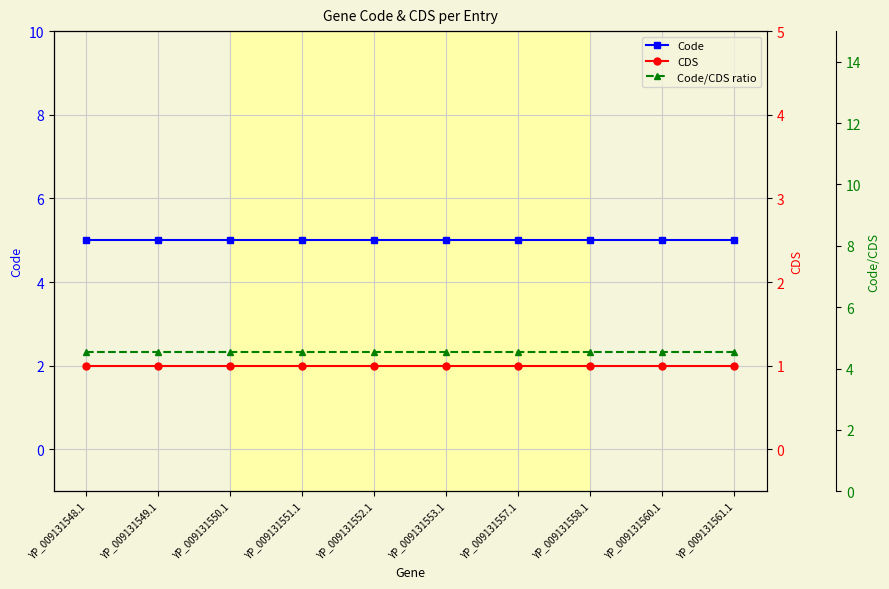

True or false: CDS has a value of 0.7 at YP_009131560.1.

False